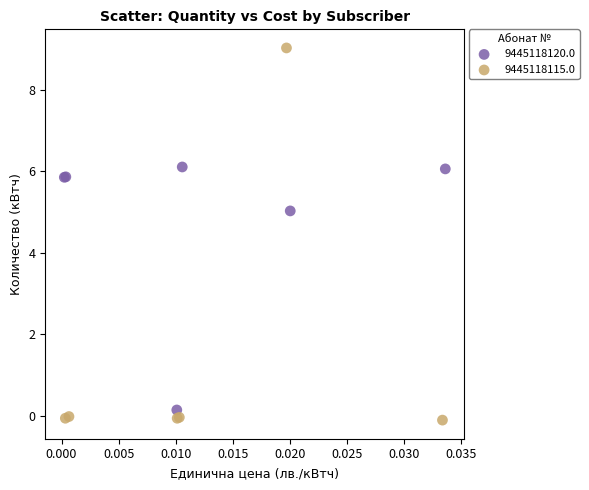

Which series contains the highest Y value?

9445118115.0